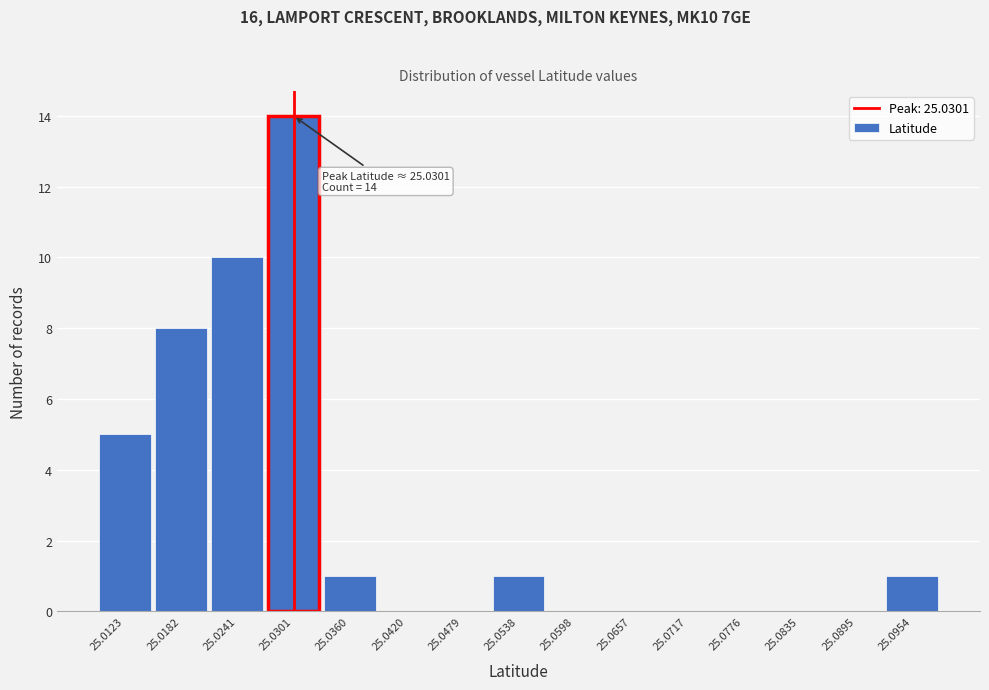

Which range on the x-axis has the tallest bar?

25.027 to 25.033